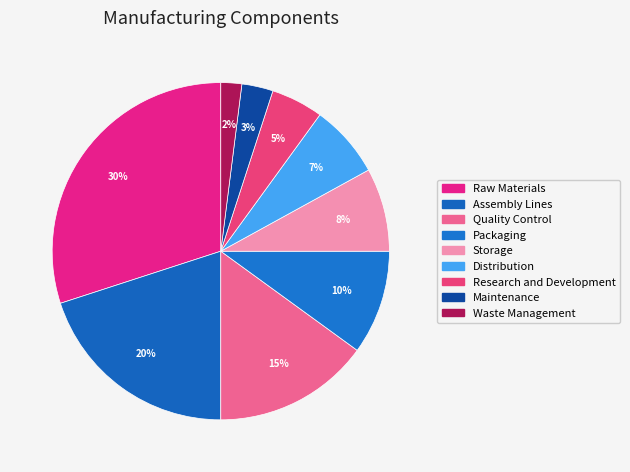

How many segments does this pie chart have?

9